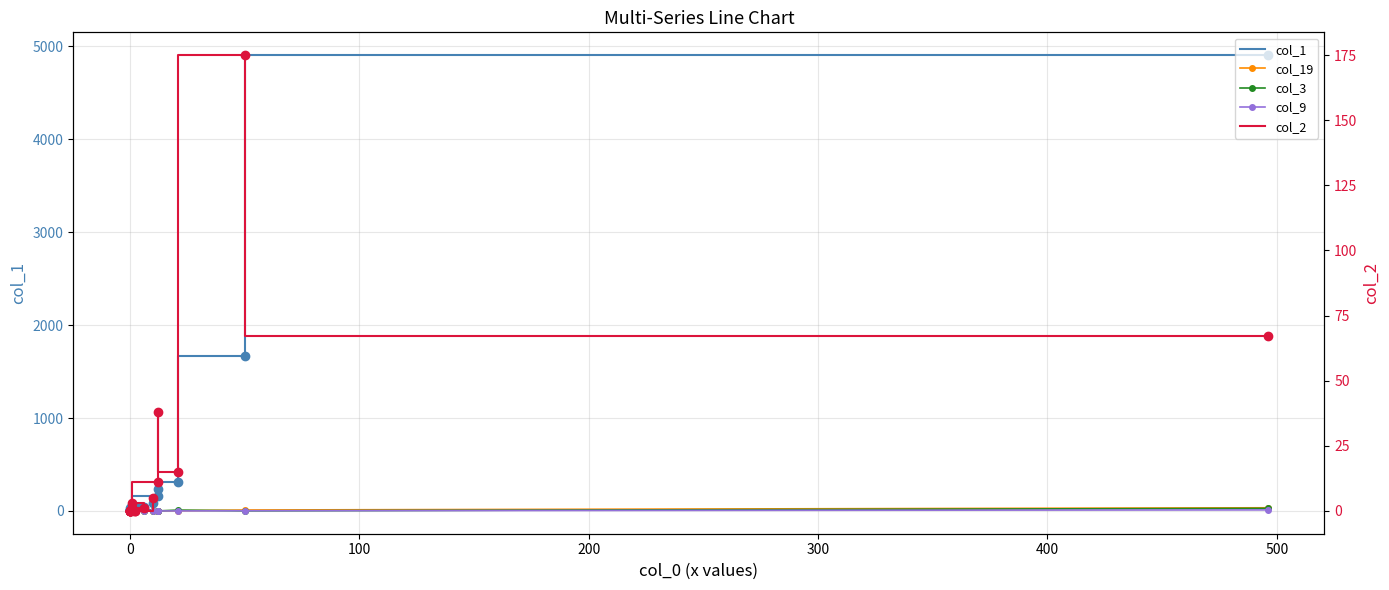

How many distinct data groups are displayed?

5